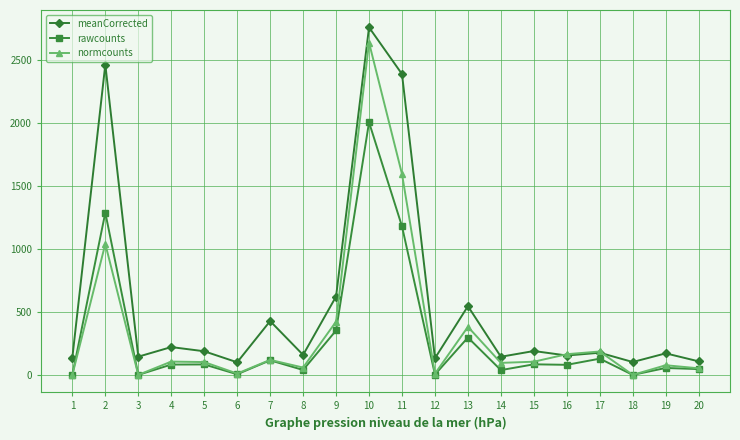

What is the value of the rawcounts point at the 7th from the left?

116.0